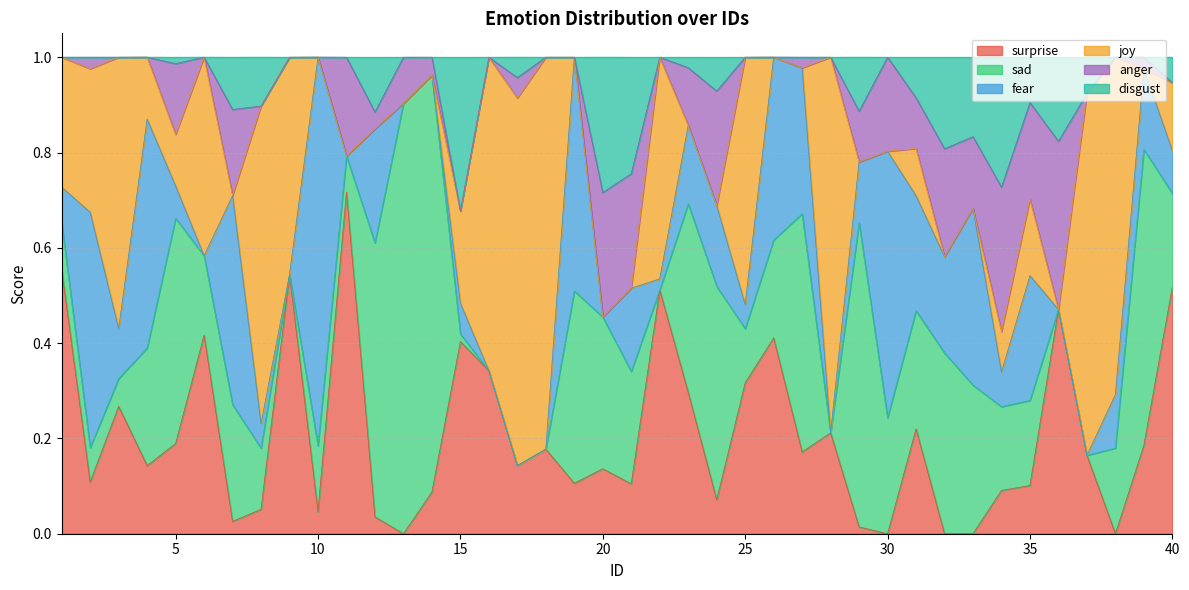

Reading right to left, what are all the values shown in this chart?

surprise: 0.5	0.2	0.0	0.2	0.5	0.1	0.1	0.0	0.0	0.2	0.0	0.0	0.2	0.2	0.4	0.3	0.1	0.3	0.5	0.1	0.1	0.1	0.2	0.1	0.3	0.4	0.1	0.0	0.0	0.7	0.0	0.5	0.1	0.0	0.4	0.2	0.1	0.3	0.1	0.6
sad: 0.2	0.6	0.2	0.0	0.0	0.2	0.2	0.3	0.4	0.2	0.2	0.6	0.0	0.5	0.2	0.1	0.4	0.4	0.0	0.2	0.3	0.4	0.0	0.0	0.0	0.0	0.9	0.9	0.6	0.1	0.1	0.0	0.1	0.2	0.2	0.5	0.2	0.1	0.1	0.1
fear: 0.1	0.2	0.1	0.0	0.0	0.3	0.1	0.4	0.2	0.2	0.6	0.1	0.0	0.3	0.4	0.1	0.2	0.2	0.0	0.2	0.0	0.5	0.0	0.0	0.0	0.1	0.0	0.0	0.2	0.0	0.8	0.0	0.1	0.4	0.0	0.1	0.5	0.1	0.5	0.1
joy: 0.1	0.0	0.7	0.8	0.0	0.2	0.1	0.0	0.0	0.1	0.0	0.0	0.8	0.0	0.0	0.5	0.0	0.0	0.5	0.0	0.0	0.0	0.8	0.8	0.7	0.2	0.0	0.0	0.0	0.0	0.0	0.5	0.7	0.0	0.4	0.1	0.1	0.6	0.3	0.3
anger: 0.0	0.0	0.0	0.0	0.4	0.2	0.3	0.2	0.2	0.1	0.2	0.1	0.0	0.0	0.0	0.0	0.2	0.1	0.0	0.2	0.3	0.0	0.0	0.0	0.0	0.0	0.0	0.1	0.0	0.2	0.0	0.0	0.0	0.2	0.0	0.1	0.0	0.0	0.0	0.0
disgust: 0.1	0.0	0.0	0.1	0.2	0.1	0.3	0.2	0.2	0.1	0.0	0.1	0.0	0.0	0.0	0.0	0.1	0.0	0.0	0.2	0.3	0.0	0.0	0.0	0.0	0.3	0.0	0.0	0.1	0.0	0.0	0.0	0.1	0.1	0.0	0.0	0.0	0.0	0.0	0.0